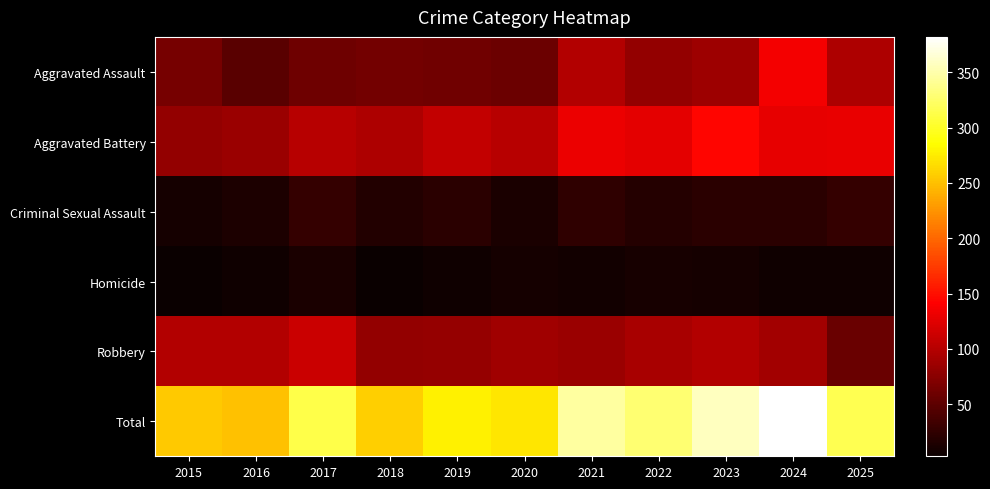

Reading left to right, transcribe all the data shown in this chart.

Aggravated Assault: 2015=64	2016=48	2017=60	2018=63	2019=61	2020=59	2021=98	2022=80	2023=86	2024=136	2025=95
Aggravated Battery: 2015=80	2016=85	2017=101	2018=96	2019=107	2020=102	2021=131	2022=126	2023=144	2024=128	2025=130
Criminal Sexual Assault: 2015=10	2016=14	2017=27	2018=17	2019=22	2020=13	2021=24	2022=19	2023=21	2024=21	2025=28
Homicide: 2015=4	2016=6	2017=13	2018=3	2019=6	2020=10	2021=8	2022=11	2023=9	2024=7	2025=6
Robbery: 2015=98	2016=98	2017=112	2018=80	2019=82	2020=88	2021=85	2022=92	2023=98	2024=90	2025=57
Total: 2015=256	2016=251	2017=313	2018=259	2019=278	2020=272	2021=346	2022=328	2023=358	2024=382	2025=316